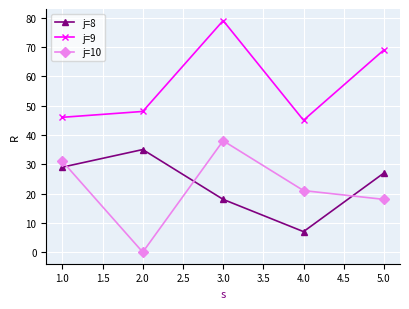

What is the highest value of the j=8 series?

35